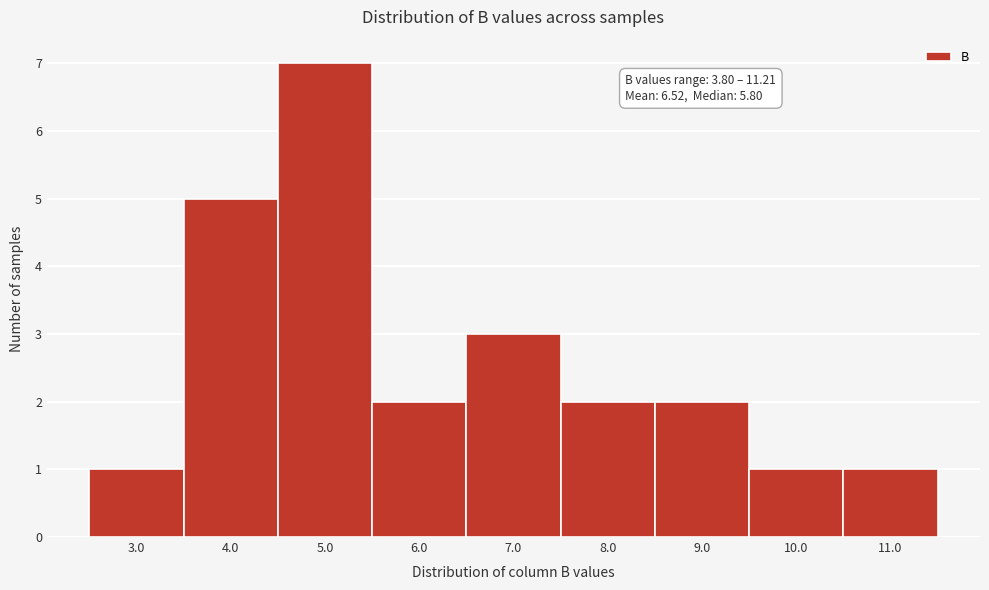

Reading left to right, extract all data points from this chart.

1	5	7	2	3	2	2	1	1